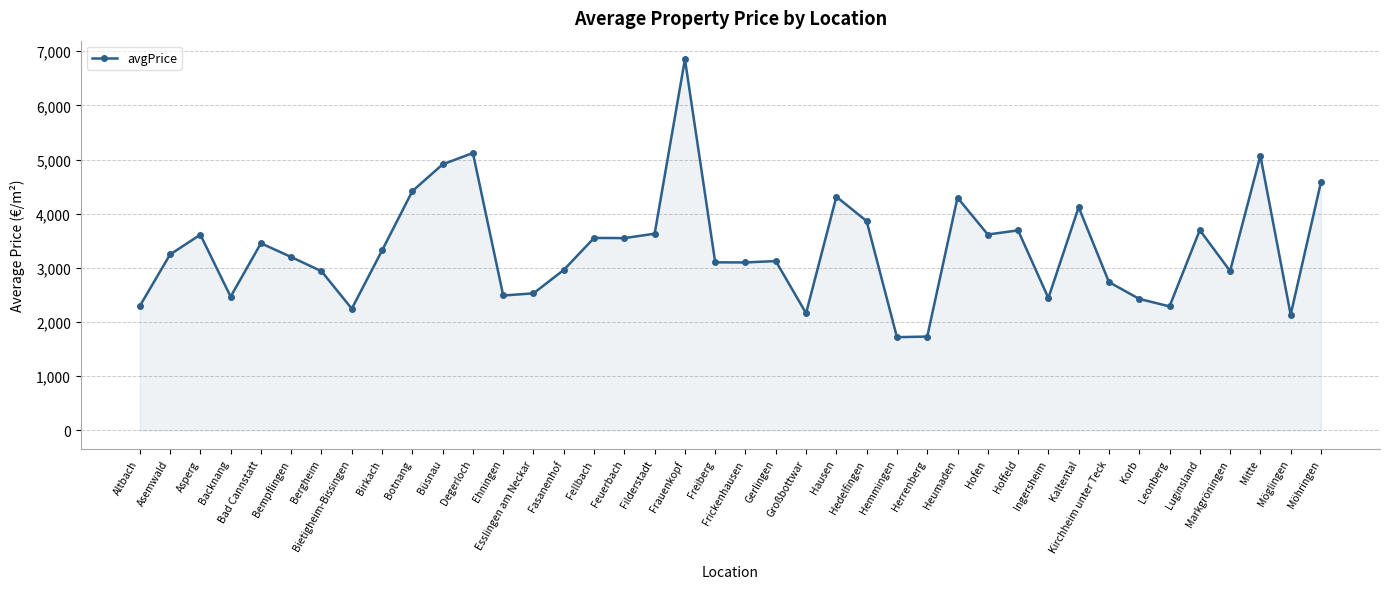

What is the value of the 22nd point from the left?

3125.0